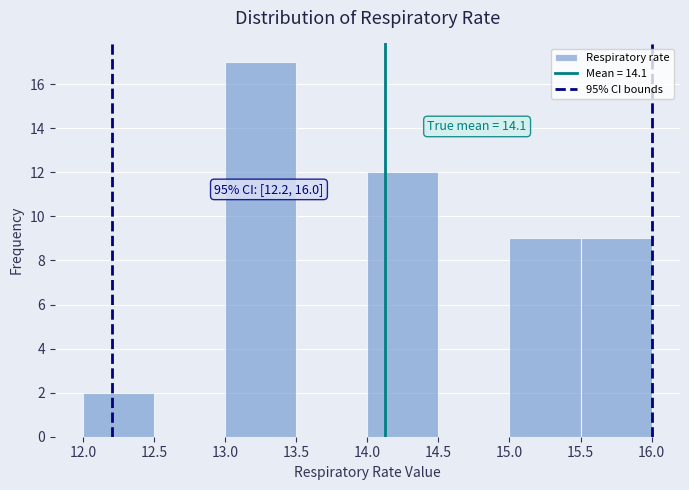

Over which range of the x-axis is the bar tallest?

13.0 to 13.5